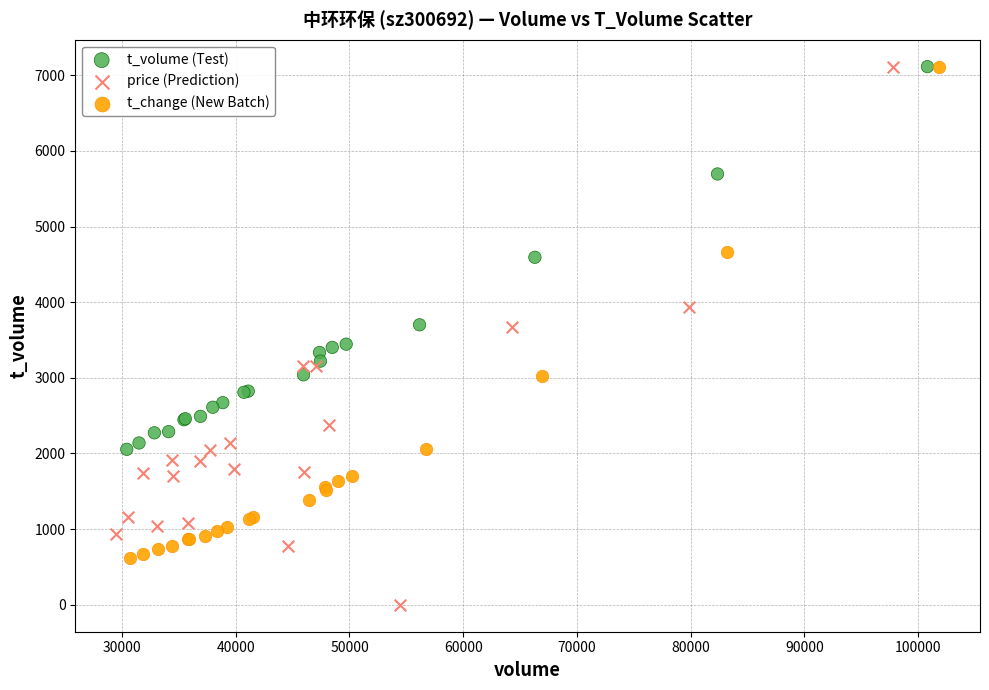

Which series contains the lowest Y value?

price (Prediction)